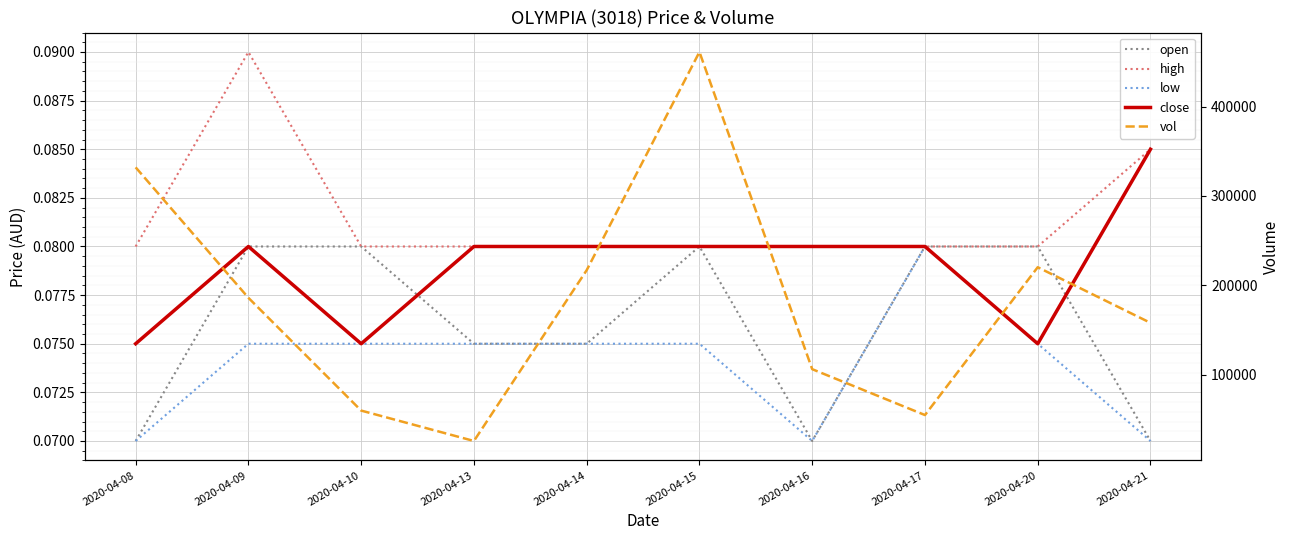

Reading left to right, extract all data points from this chart.

open: 2020-04-08=0.1	2020-04-09=0.1	2020-04-10=0.1	2020-04-13=0.1	2020-04-14=0.1	2020-04-15=0.1	2020-04-16=0.1	2020-04-17=0.1	2020-04-20=0.1	2020-04-21=0.1
high: 2020-04-08=0.1	2020-04-09=0.1	2020-04-10=0.1	2020-04-13=0.1	2020-04-14=0.1	2020-04-15=0.1	2020-04-16=0.1	2020-04-17=0.1	2020-04-20=0.1	2020-04-21=0.1
low: 2020-04-08=0.1	2020-04-09=0.1	2020-04-10=0.1	2020-04-13=0.1	2020-04-14=0.1	2020-04-15=0.1	2020-04-16=0.1	2020-04-17=0.1	2020-04-20=0.1	2020-04-21=0.1
close: 2020-04-08=0.1	2020-04-09=0.1	2020-04-10=0.1	2020-04-13=0.1	2020-04-14=0.1	2020-04-15=0.1	2020-04-16=0.1	2020-04-17=0.1	2020-04-20=0.1	2020-04-21=0.1
vol: 2020-04-08=332000.0	2020-04-09=186100.0	2020-04-10=60000.0	2020-04-13=26000.0	2020-04-14=217000.0	2020-04-15=461000.0	2020-04-16=106300.0	2020-04-17=55000.0	2020-04-20=220300.0	2020-04-21=158100.0